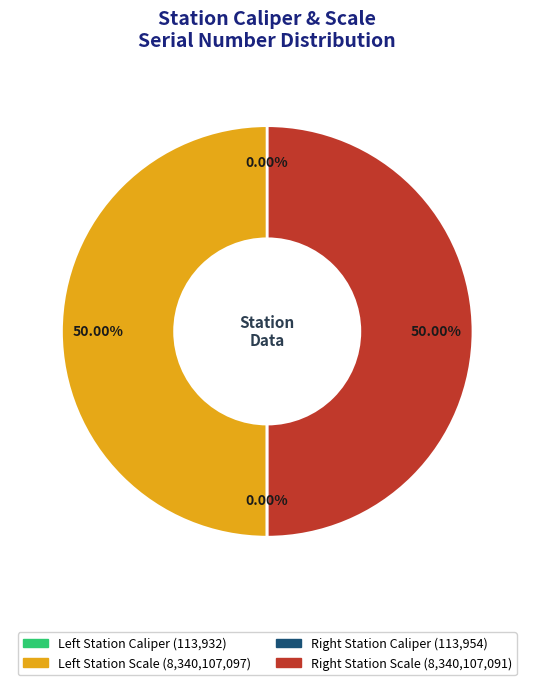

Which slice is the smallest?

Left Station Caliper